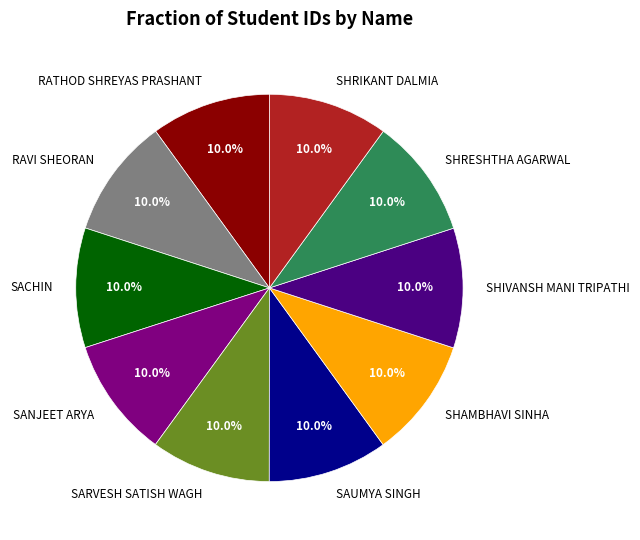

Approximately how many times larger is the value at SAUMYA SINGH compared to SHRESHTHA AGARWAL?

1.0